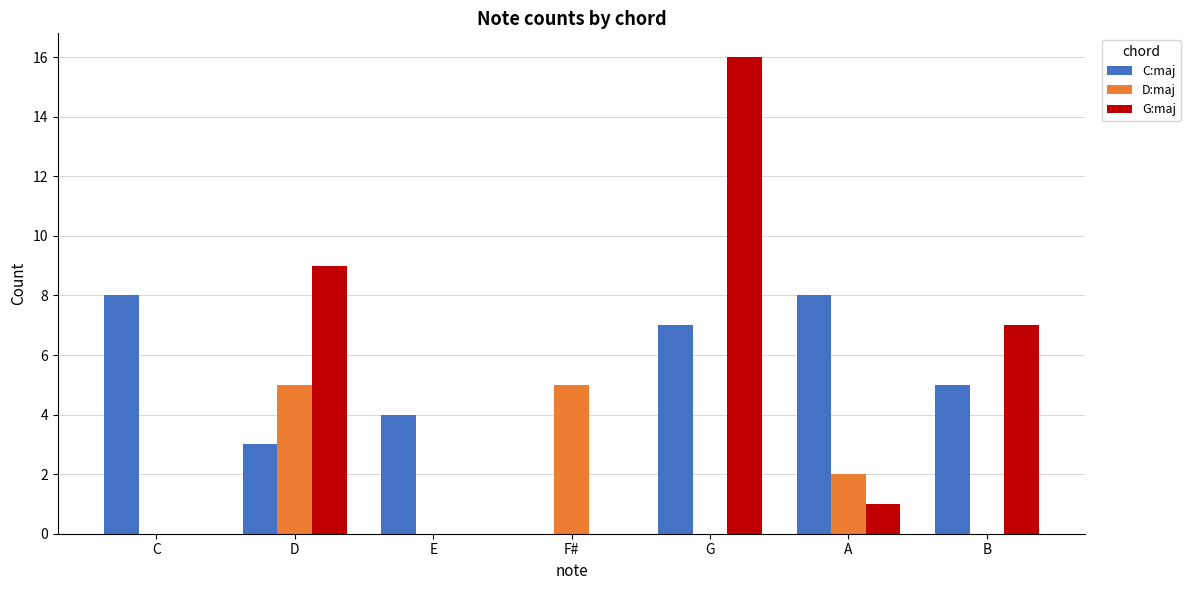

At which category is the sum across all series the highest?

G